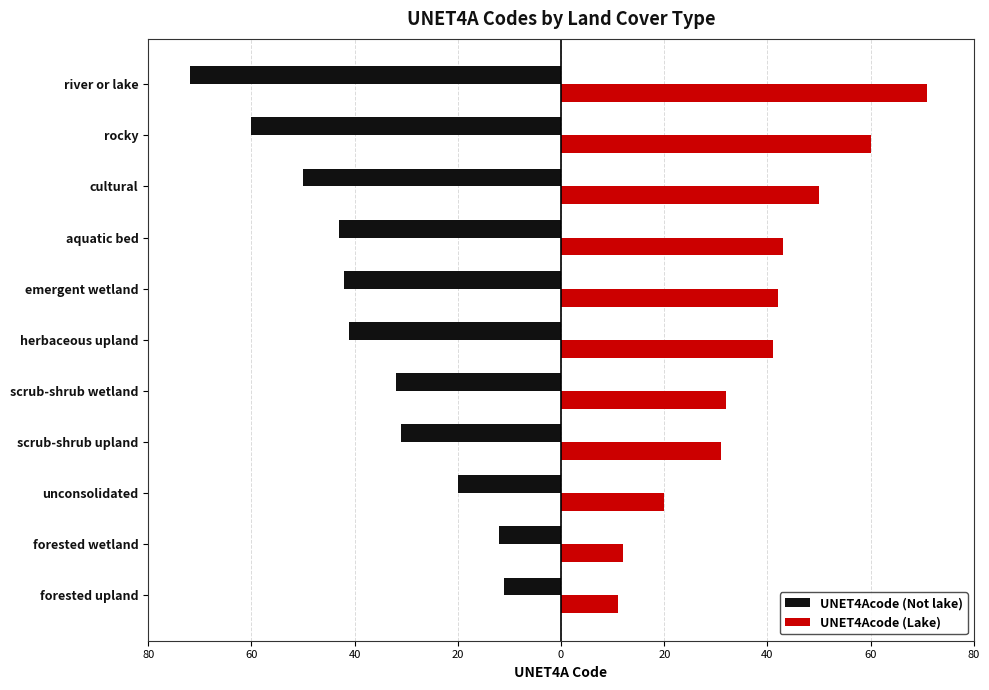

What are all the series names shown in the legend?

UNET4Acode (Not lake), UNET4Acode (Lake)